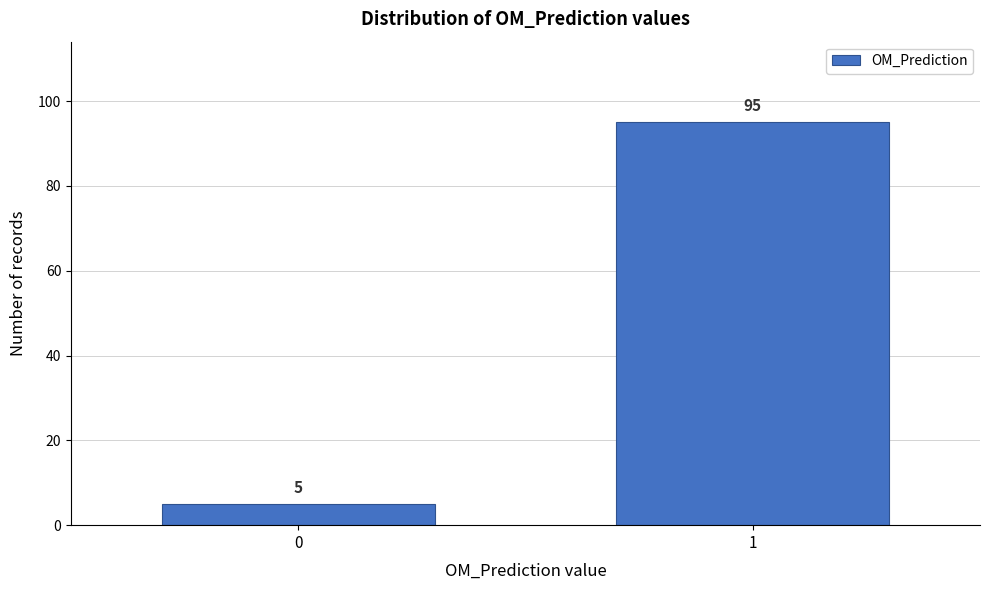

Reading left to right, extract all data points from this chart.

5	95